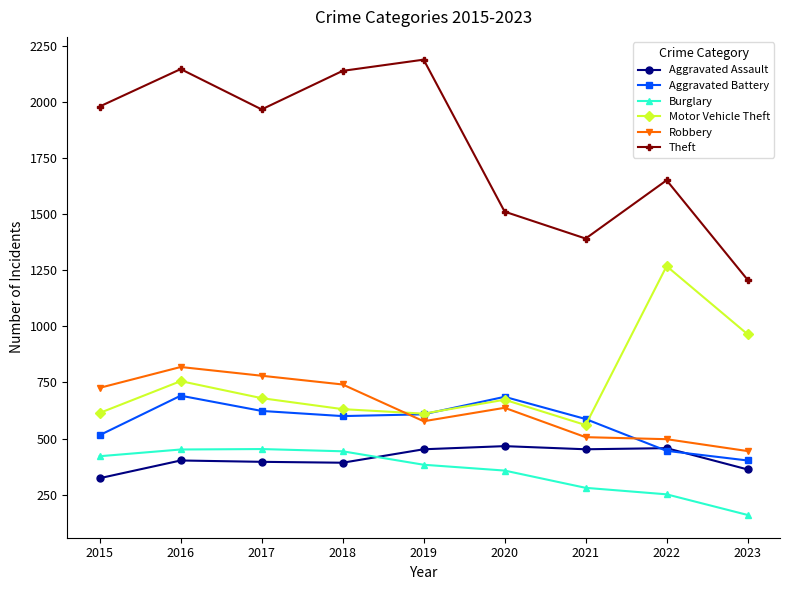

Is it true that Motor Vehicle Theft equals 614 at 2015?

True